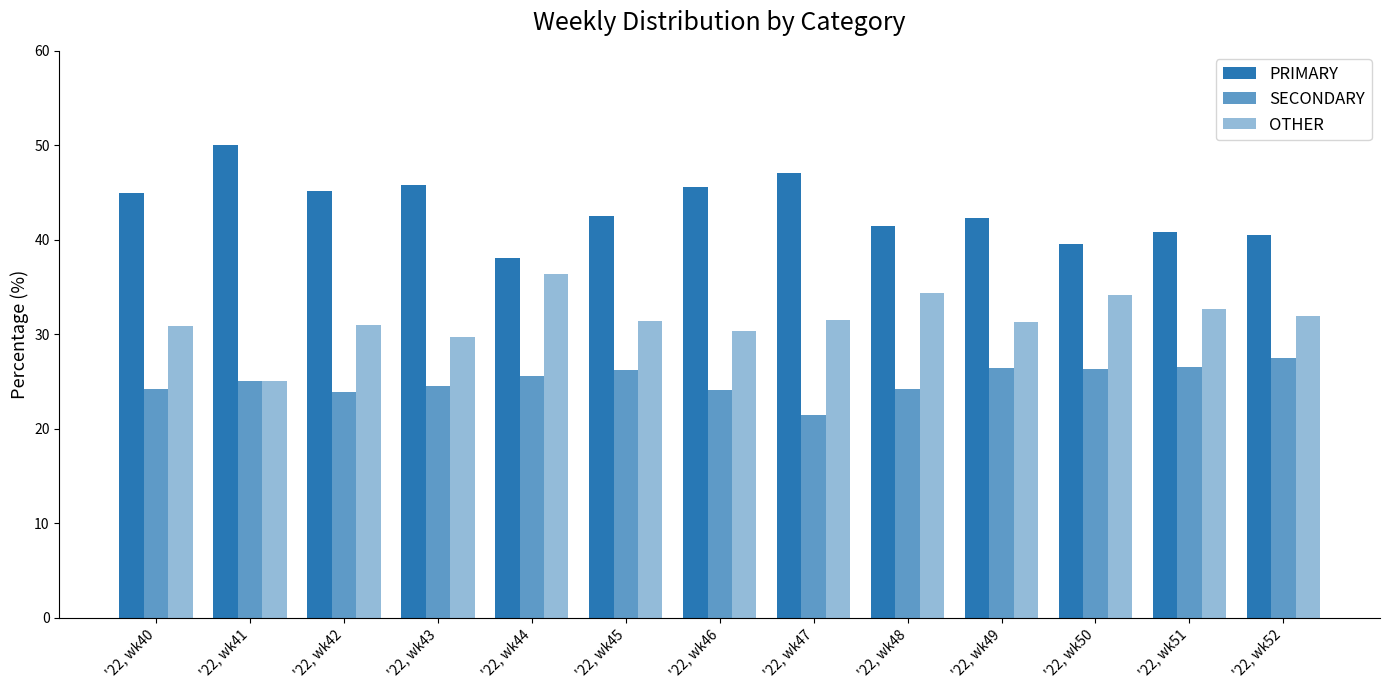

What is the total value across all series at '22, wk45?

100.0